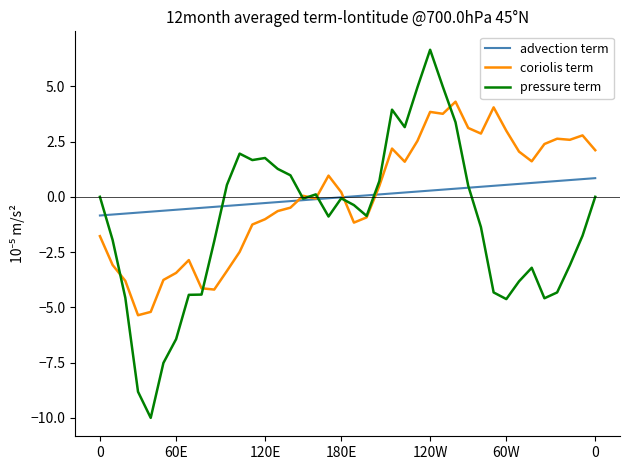

Rank the series by their maximum value, from highest to lowest.

pressure term, coriolis term, advection term